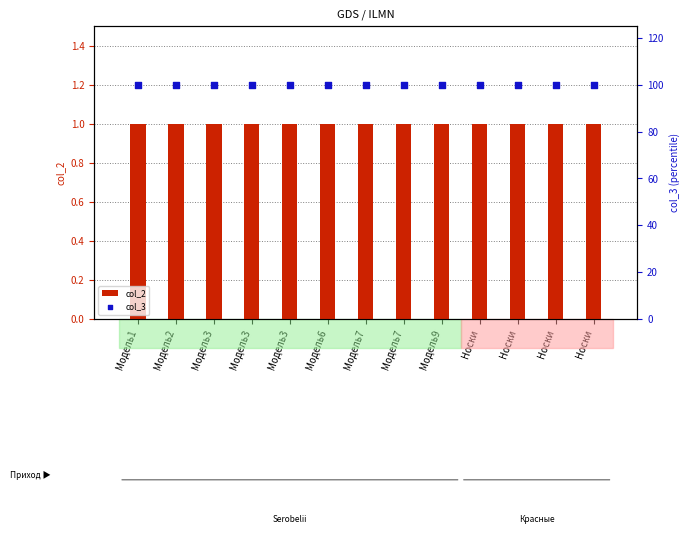

Which series has the widest spread of Y values?

col_2